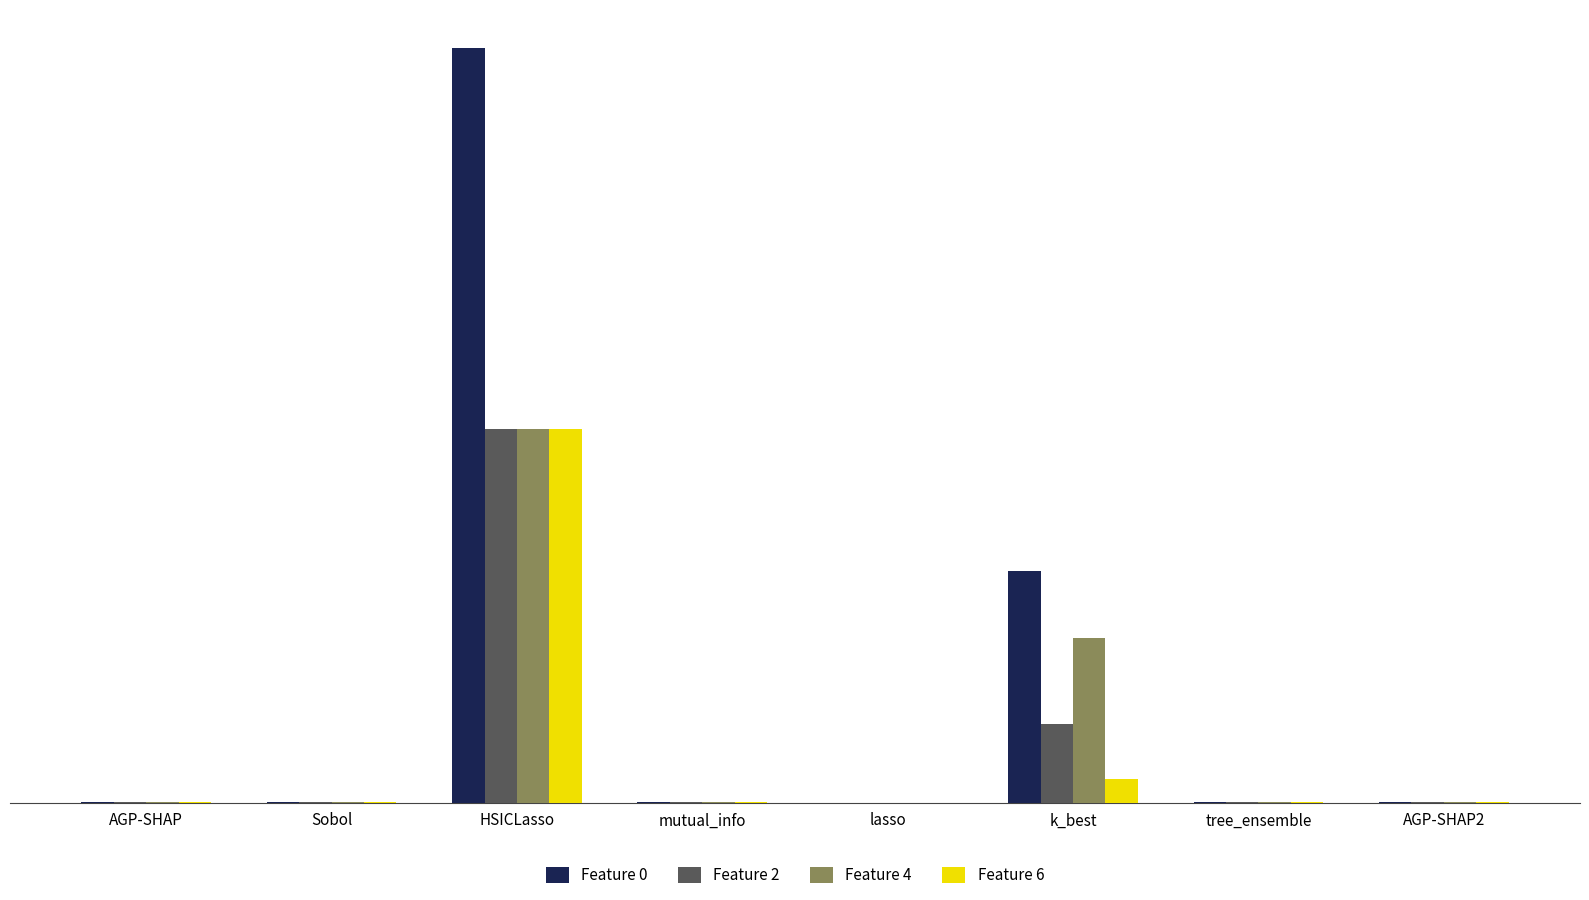

At which category is the sum across all series the highest?

HSICLasso